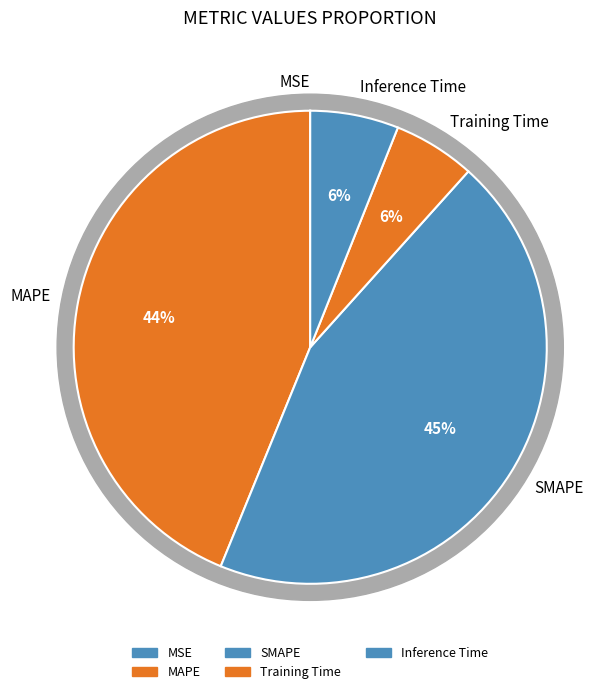

What percentage is NOT represented by MAPE?

56.2%